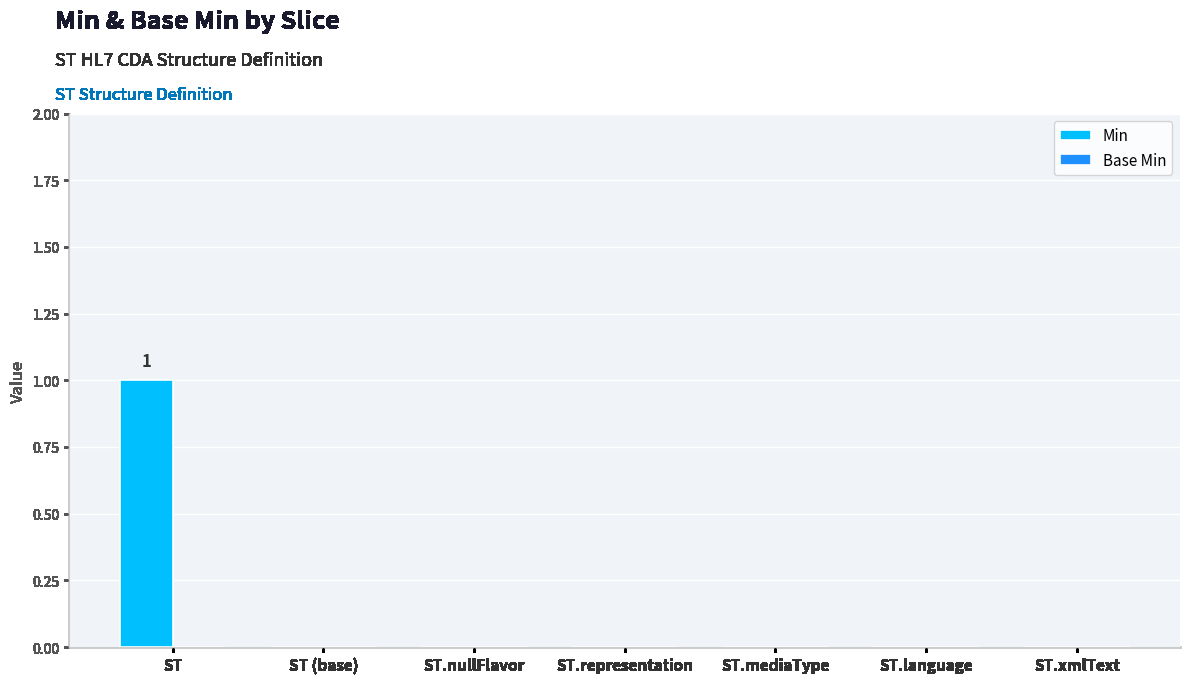

The chart shows a value of 1 at ST.language. True or false?

False